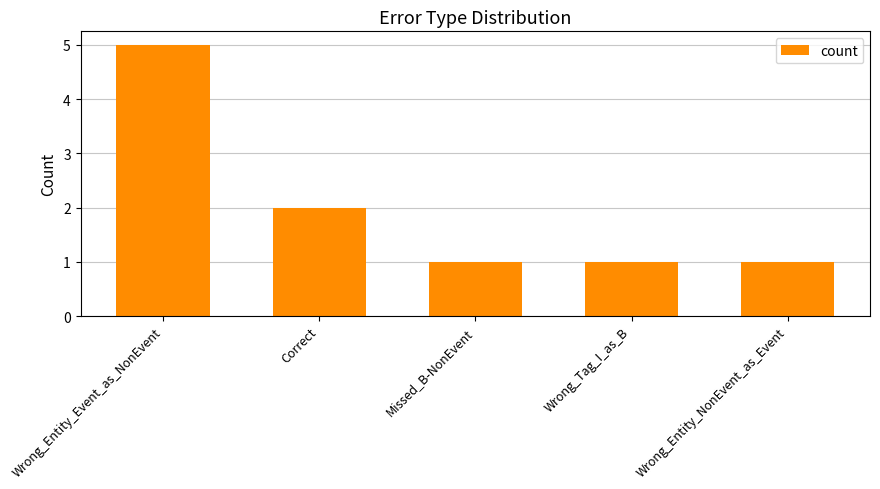

What is the change in value from Wrong_Entity_Event_as_NonEvent to Missed_B-NonEvent?

-4